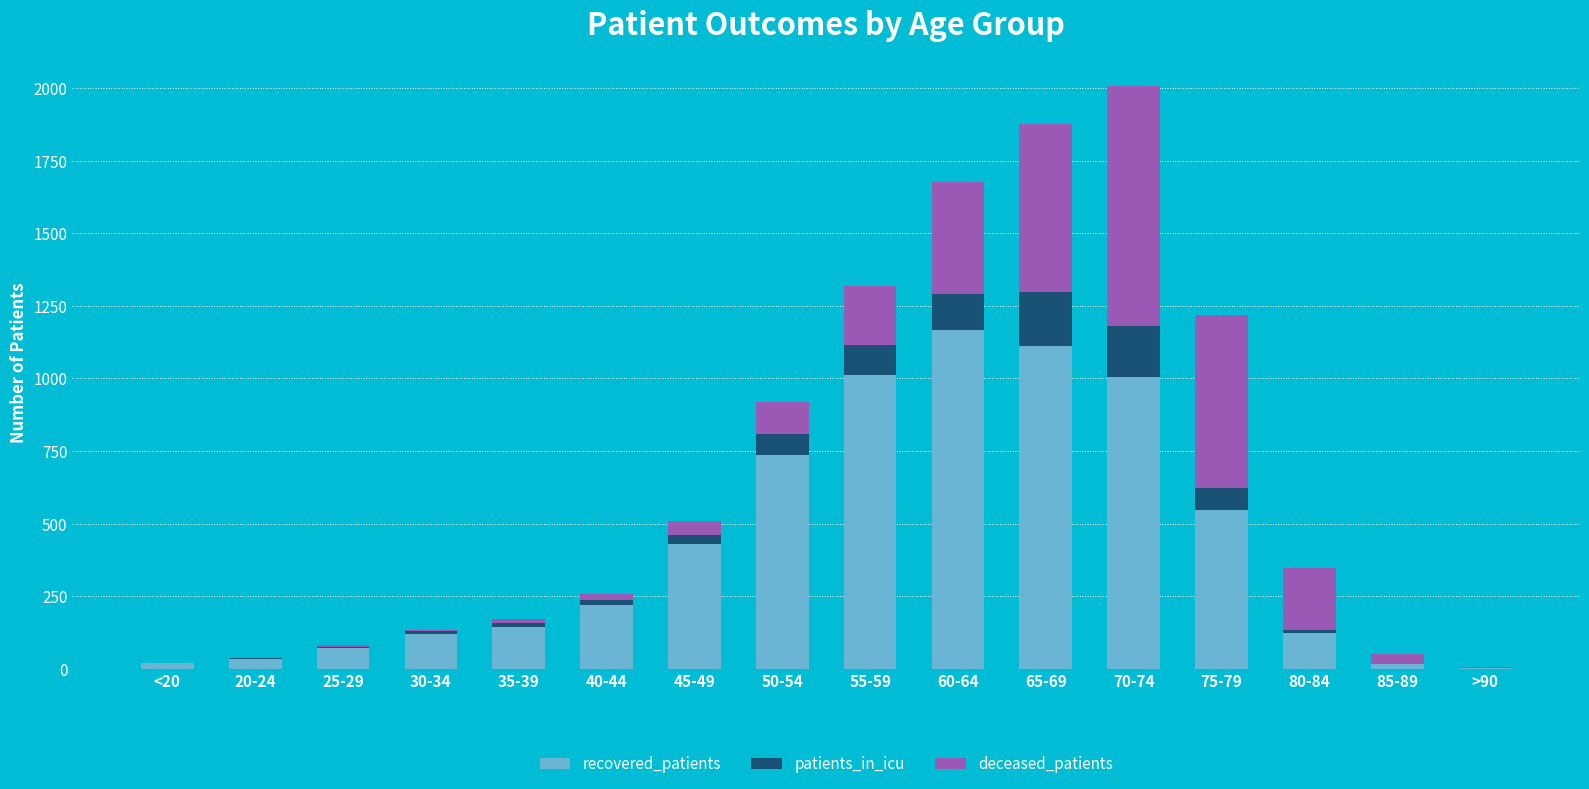

Does the chart contain stacked bars?

Yes